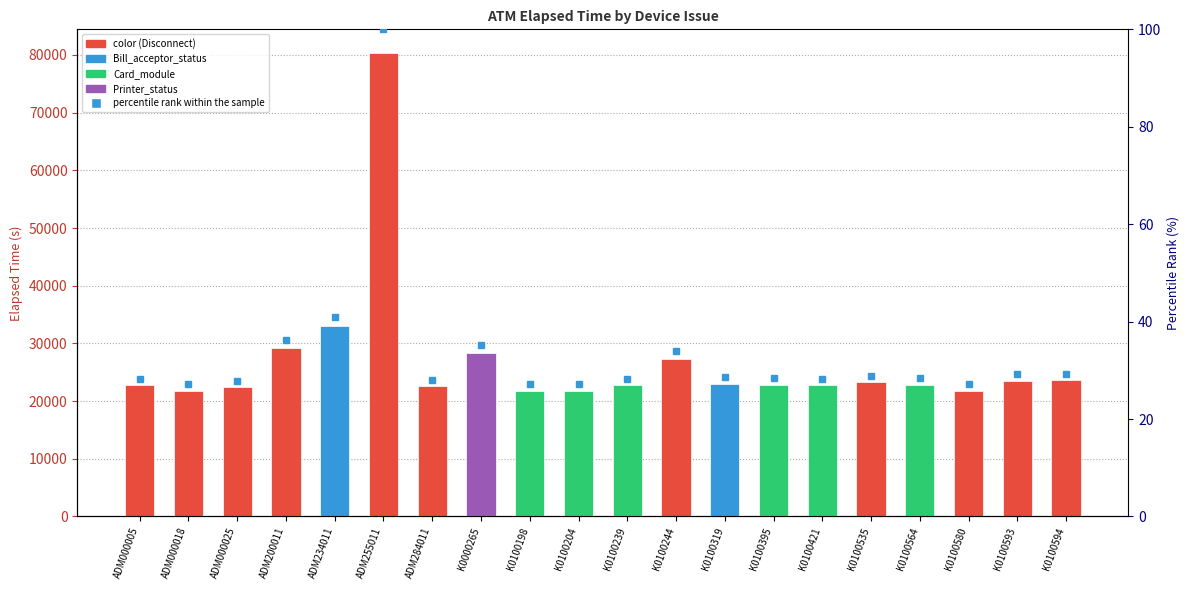

How many data points are less than 28?

5